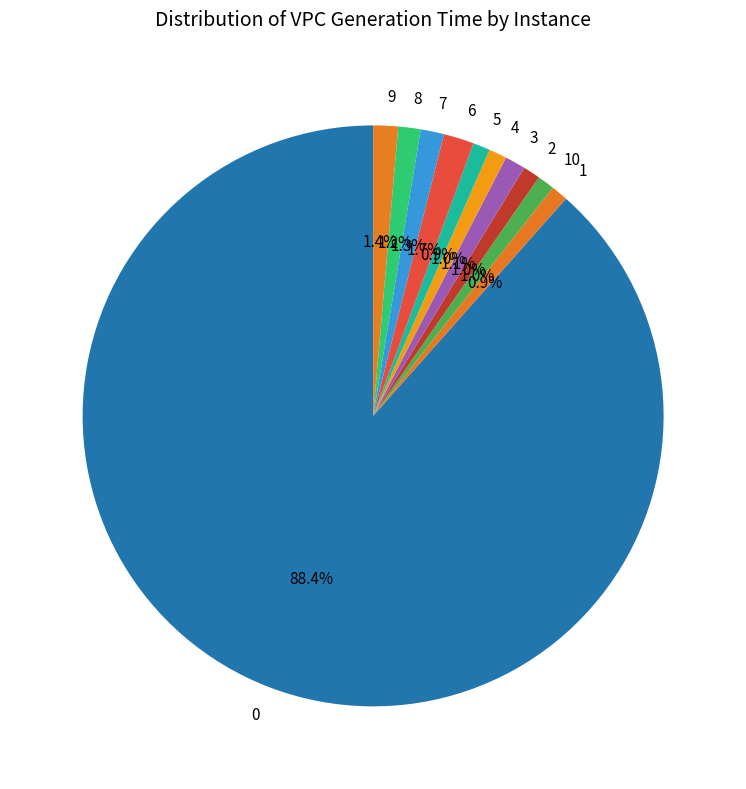

True or false: 5 accounts for 1% of the total.

True